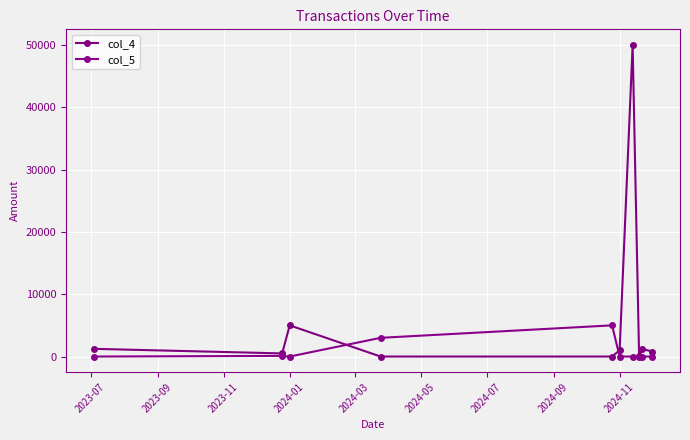

List the series in order of their overall mean, highest first.

col_4, col_5